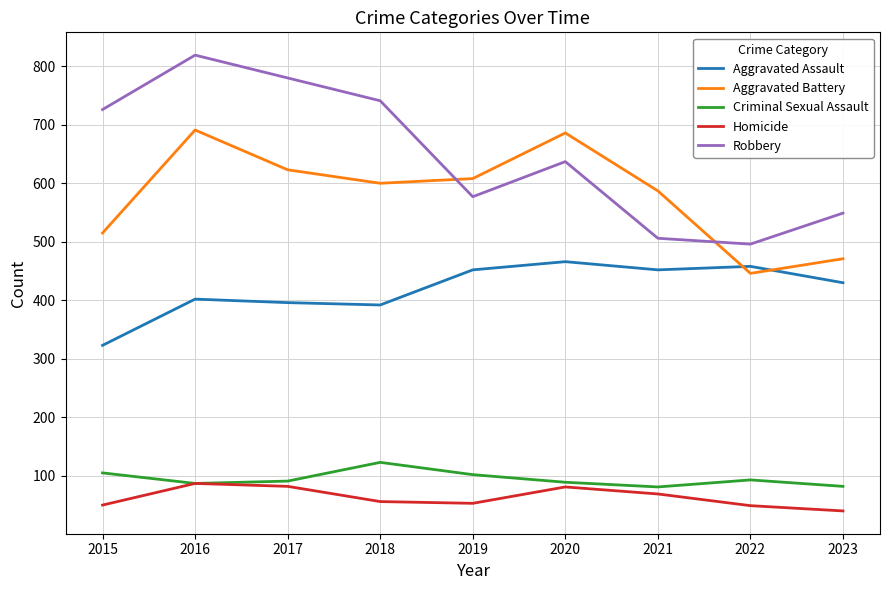

Which series has the largest range (max minus min)?

Robbery